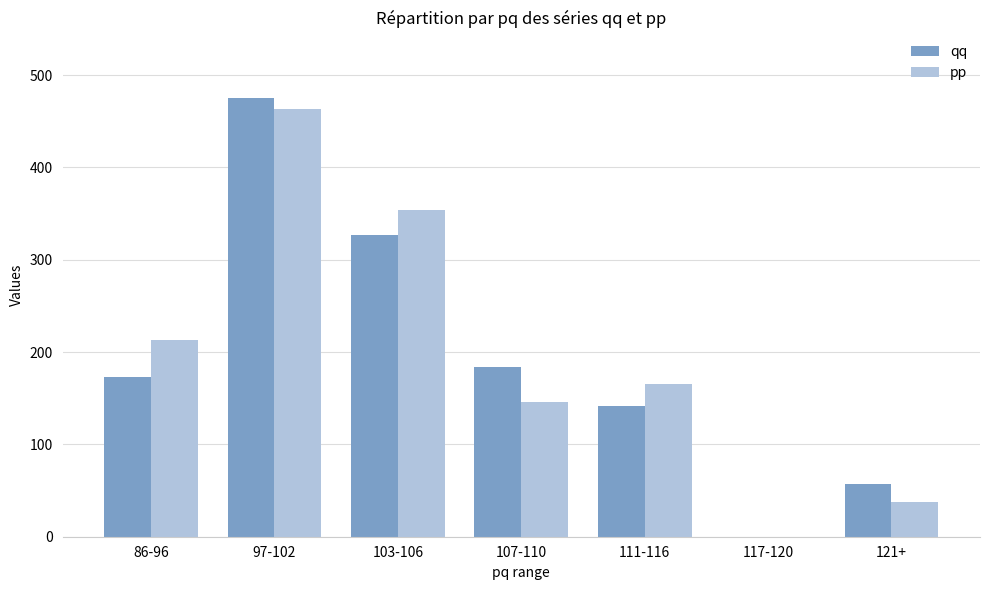

Count the number of categories in the chart.

7